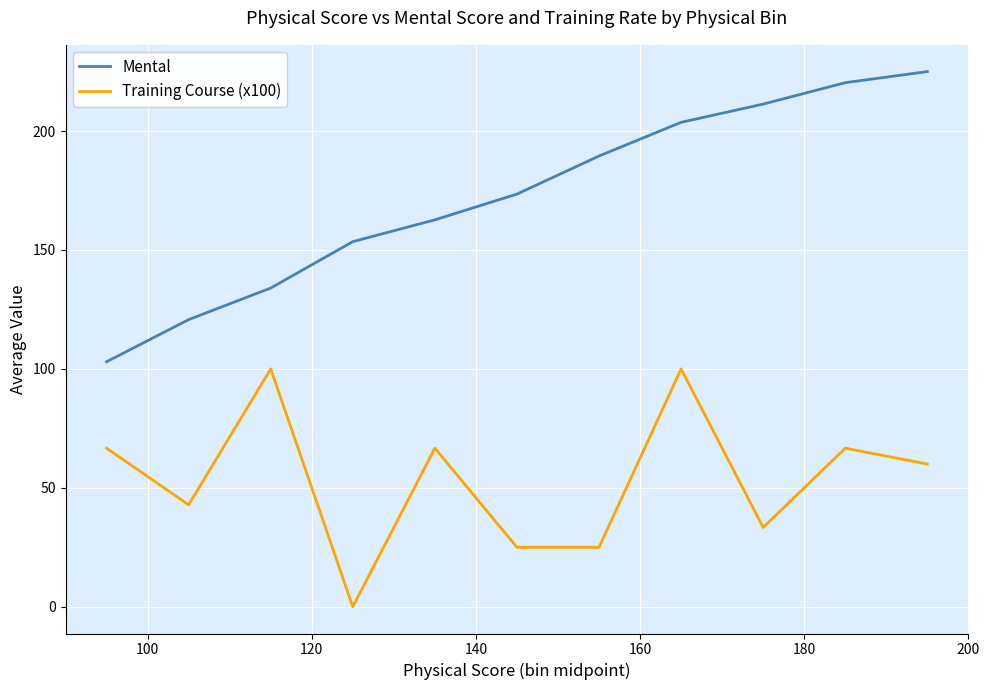

True or false: Training Course (x100) and Mental intersect in this chart.

False